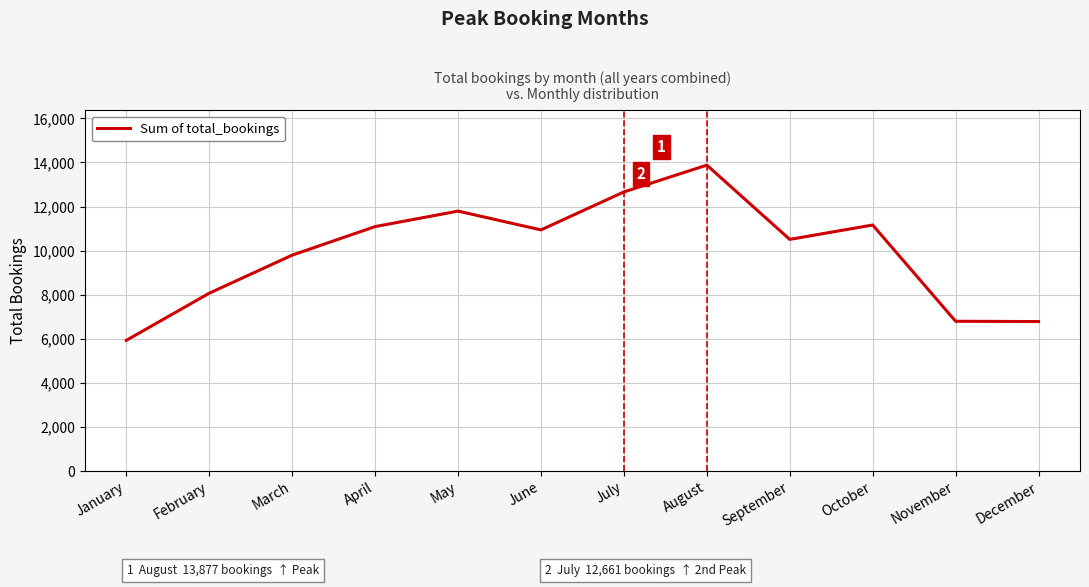

The chart shows a value of 6794 at November. True or false?

True